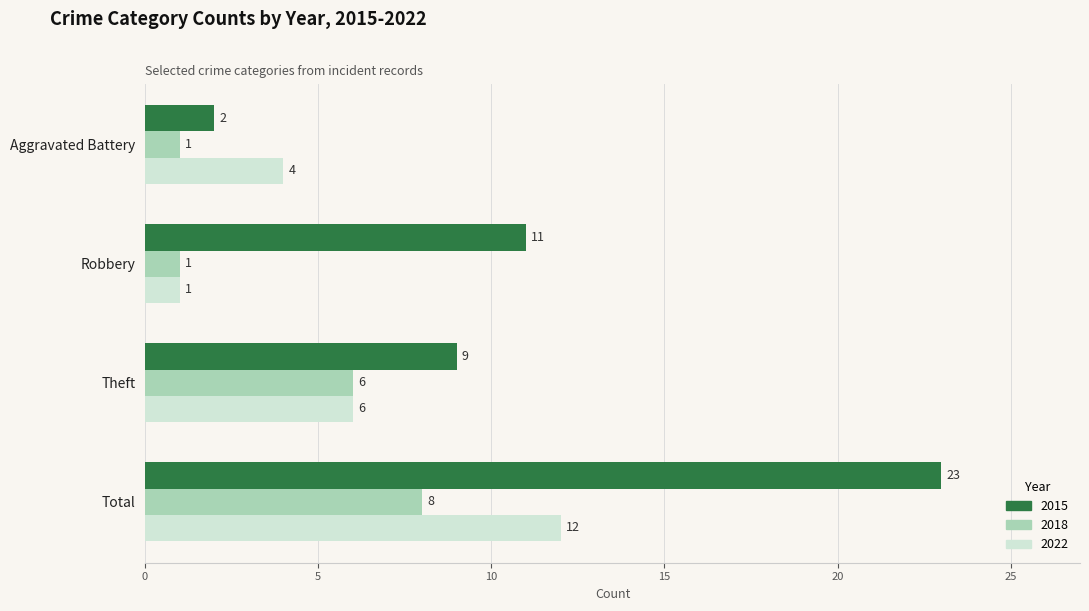

What is the maximum value for 2018?

8